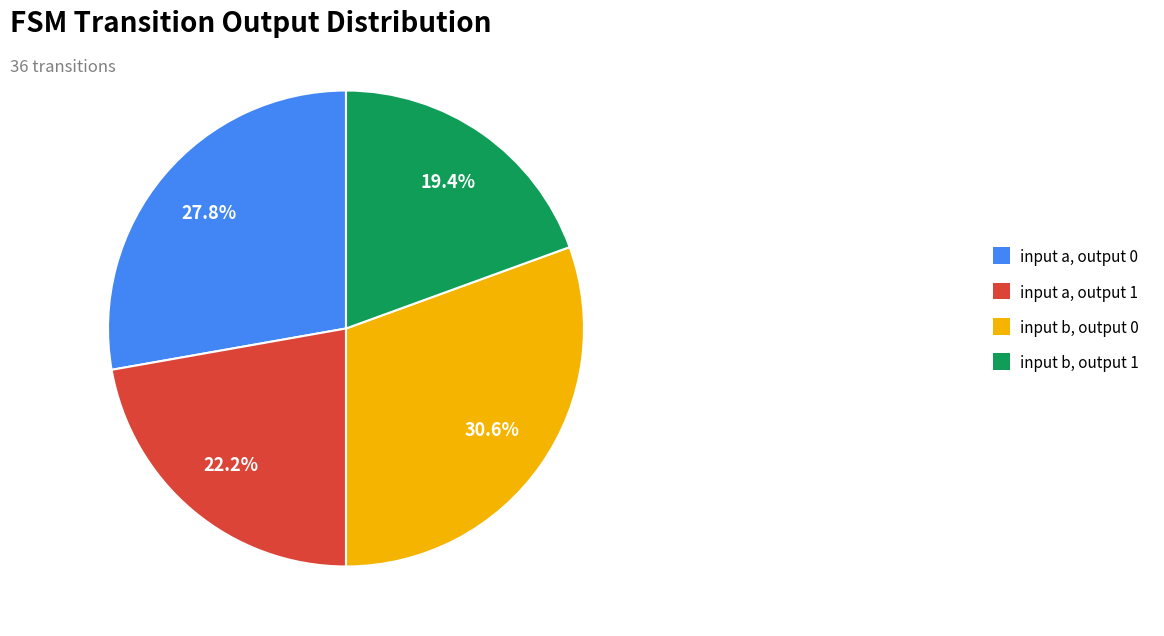

Do input a, output 0 and input b, output 1 together represent more than half of the pie?

No